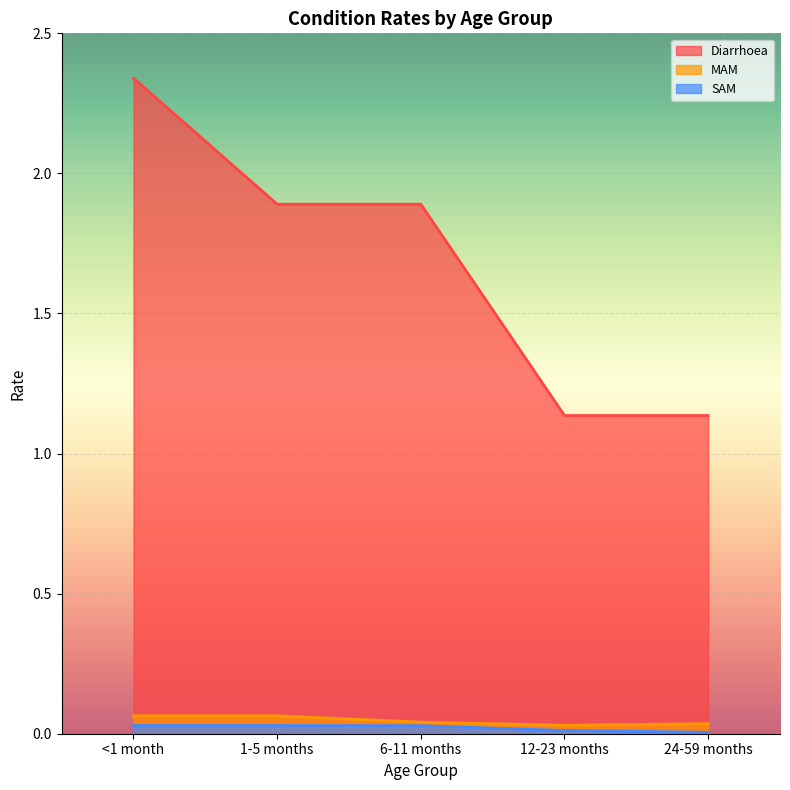

What is the label of the 5th point from the left?

24-59 months